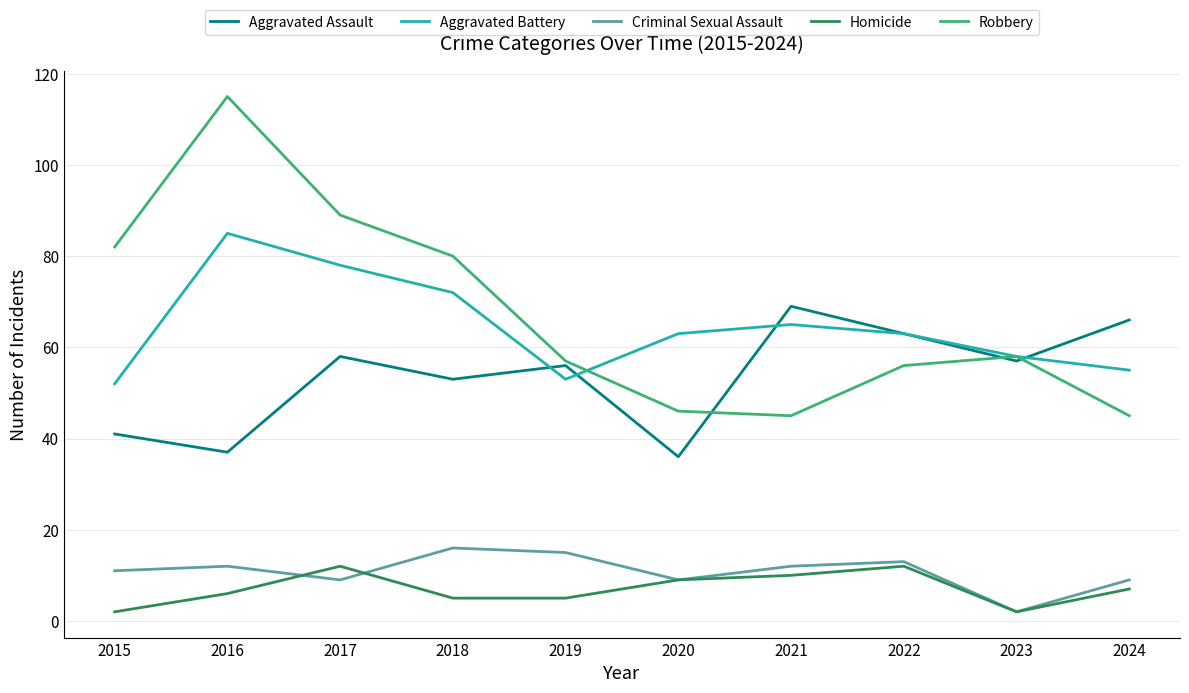

At which category does the chart reach its peak across all series?

2016